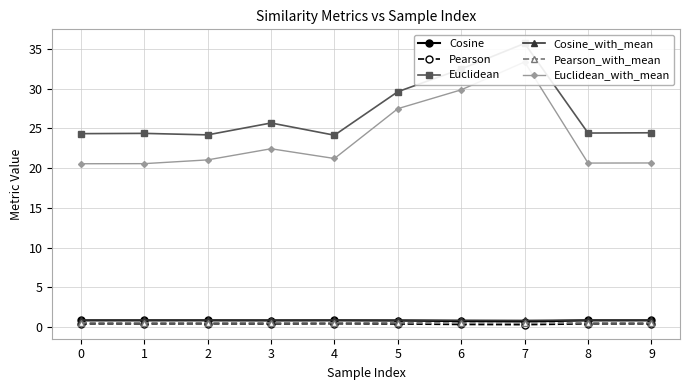

At which label is Euclidean closest to 29?

5